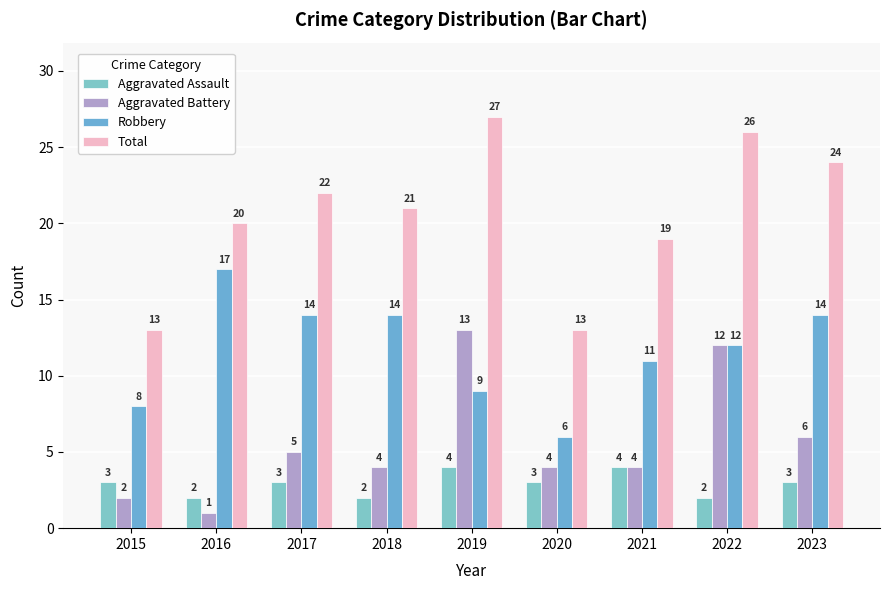

The value of Aggravated Assault at 2021 is 6. True or false?

False